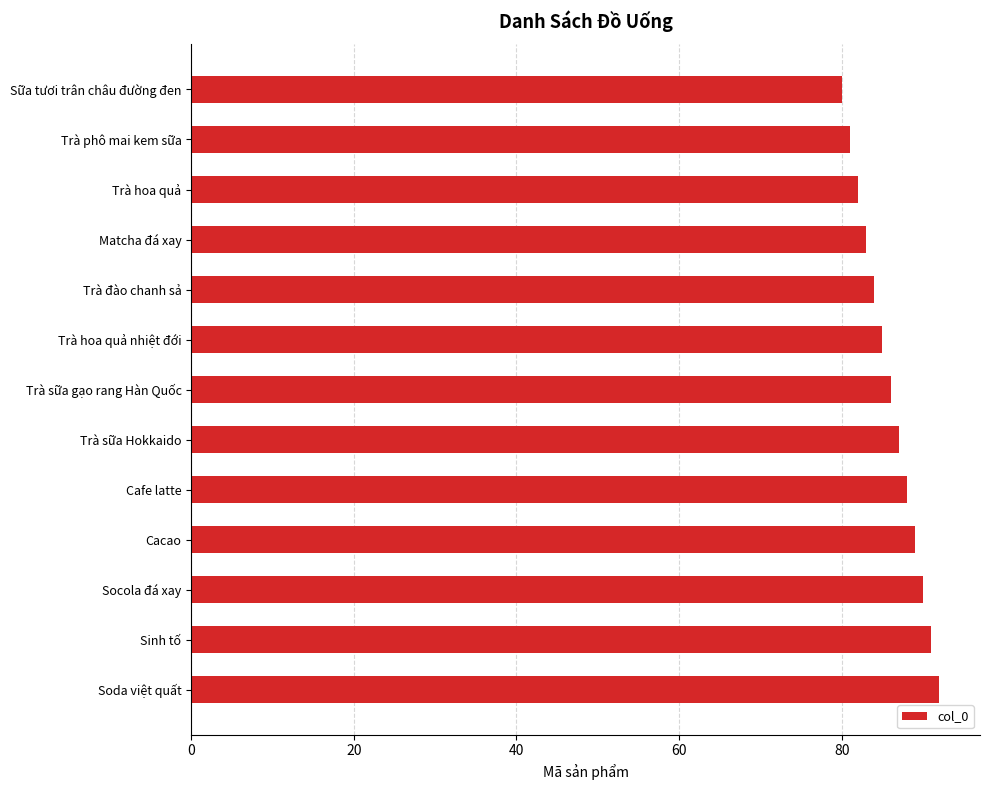

Rank the categories by value from lowest to highest.

Sữa tươi trân châu đường đen, Trà phô mai kem sữa, Trà hoa quả, Matcha đá xay, Trà đào chanh sả, Trà hoa quả nhiệt đới, Trà sữa gạo rang Hàn Quốc, Trà sữa Hokkaido, Cafe latte, Cacao, Socola đá xay, Sinh tố, Soda việt quất